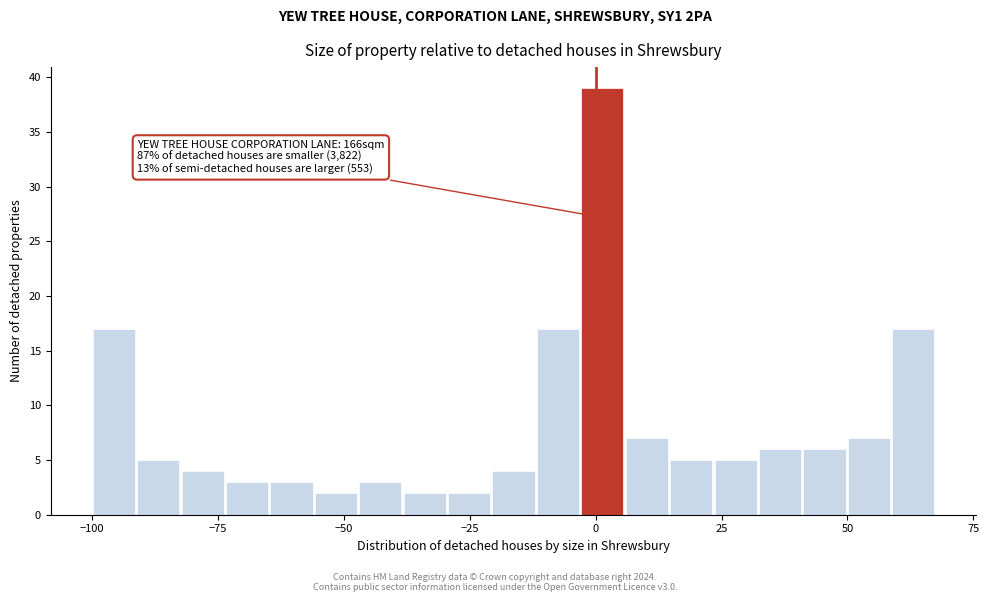

Read against the x-axis, roughly where is the centre of the tallest bar?

0